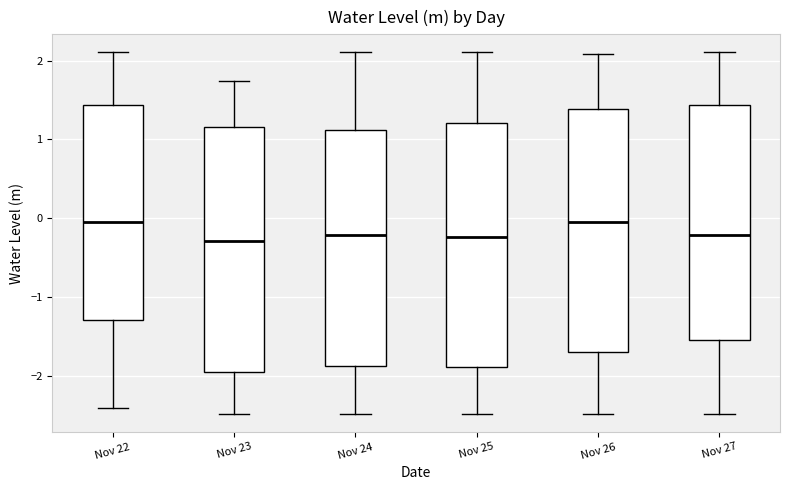

Reading left to right, read every box against the y-axis: the position of its median line, the range the box covers, and the ends of its whiskers. The values are not printed on the chart, so give them approximately, as read against the axis.

Nov 22: median -0.1, box -1.3 to 1.4, whiskers -2.4 to 2.1
Nov 23: median -0.3, box -2.0 to 1.2, whiskers -2.5 to 1.7
Nov 24: median -0.2, box -1.9 to 1.1, whiskers -2.5 to 2.1
Nov 25: median -0.2, box -1.9 to 1.2, whiskers -2.5 to 2.1
Nov 26: median -0.1, box -1.7 to 1.4, whiskers -2.5 to 2.1
Nov 27: median -0.2, box -1.5 to 1.4, whiskers -2.5 to 2.1